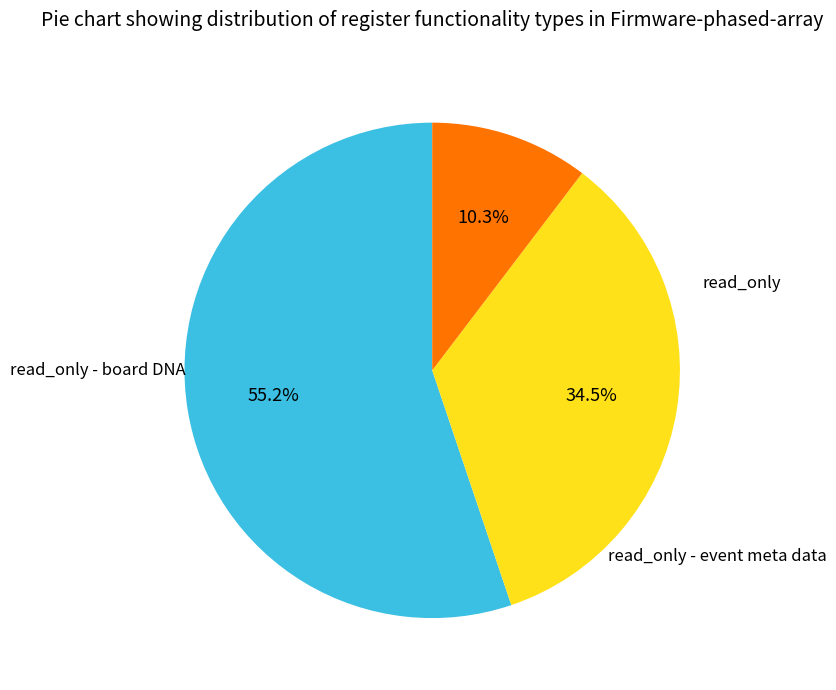

Is there any slice that represents more than half of the pie?

Yes